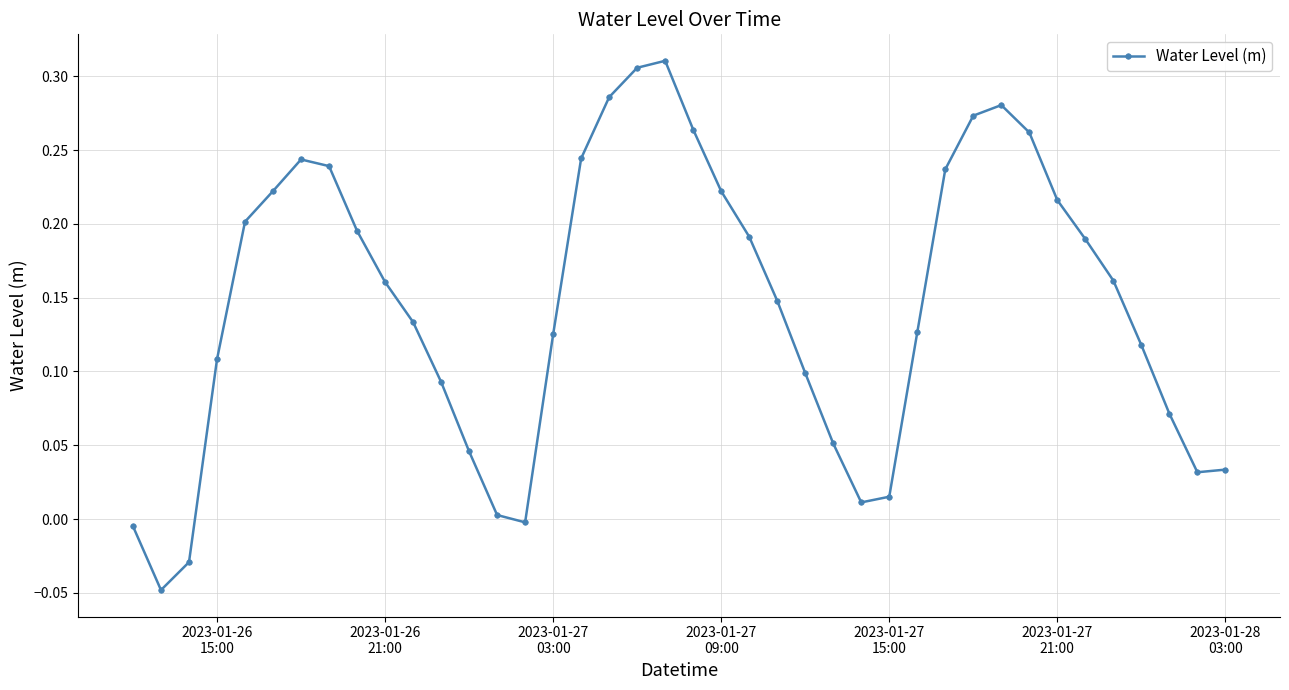

True or false: the data has more than 1 interior local peaks.

True